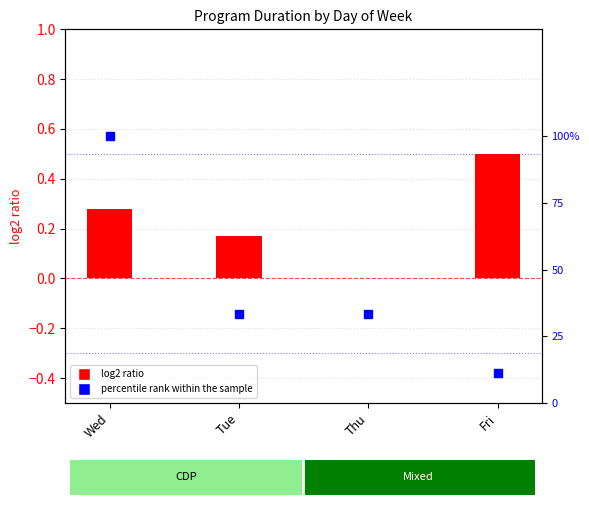

Which series has the widest spread of Y values?

percentile rank within the sample